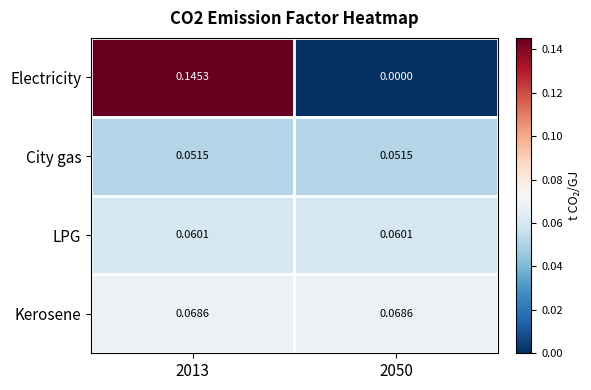

Rank the series at 2050 from highest to lowest value.

Kerosene, LPG, City gas, Electricity